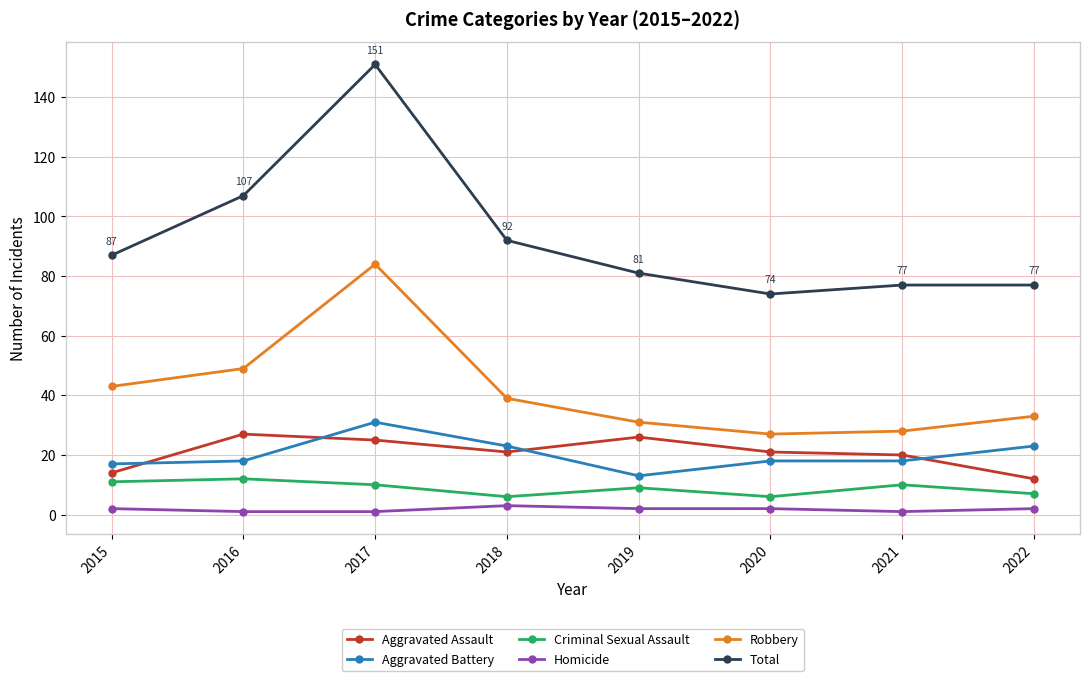

What is the difference between the maximum and minimum values in the Homicide series?

2